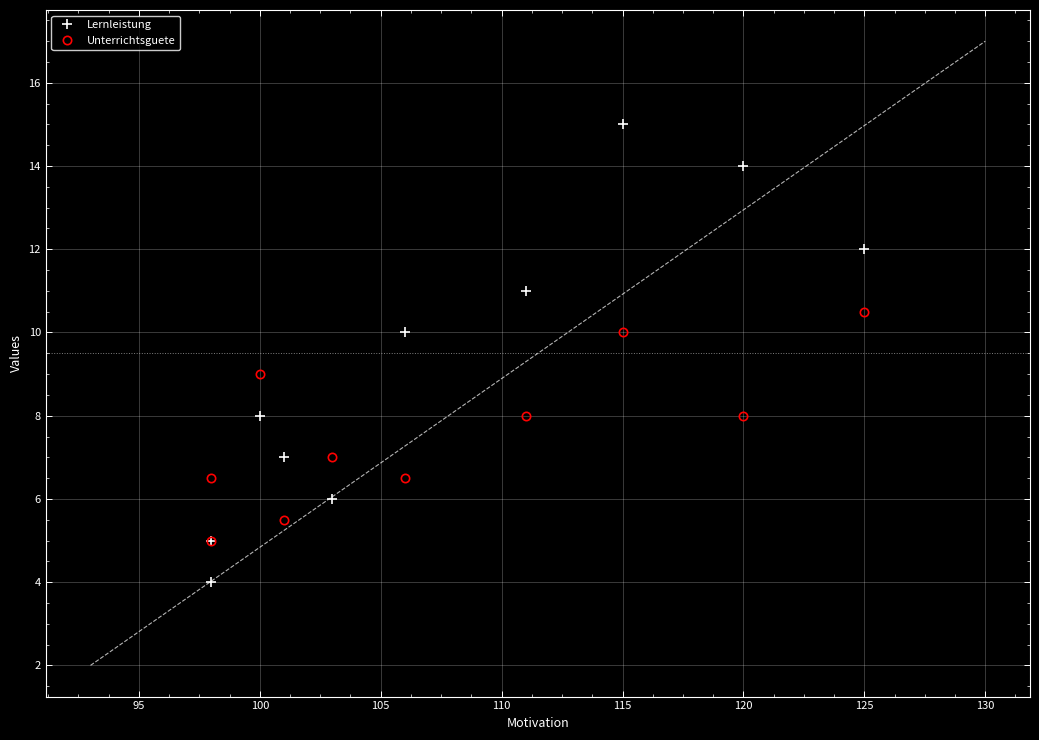

Rank the series by their maximum value, from lowest to highest.

Unterrichtsguete, Lernleistung